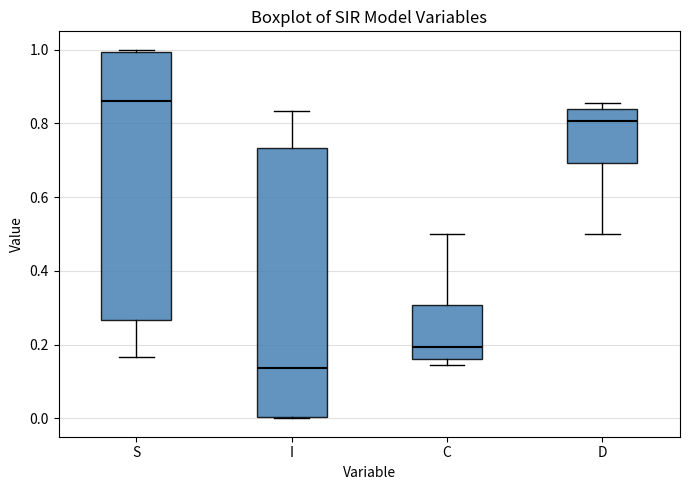

Where is the lower edge of the box for D on the y-axis? The values are not printed on the chart, so give them approximately, as read against the axis.

0.70